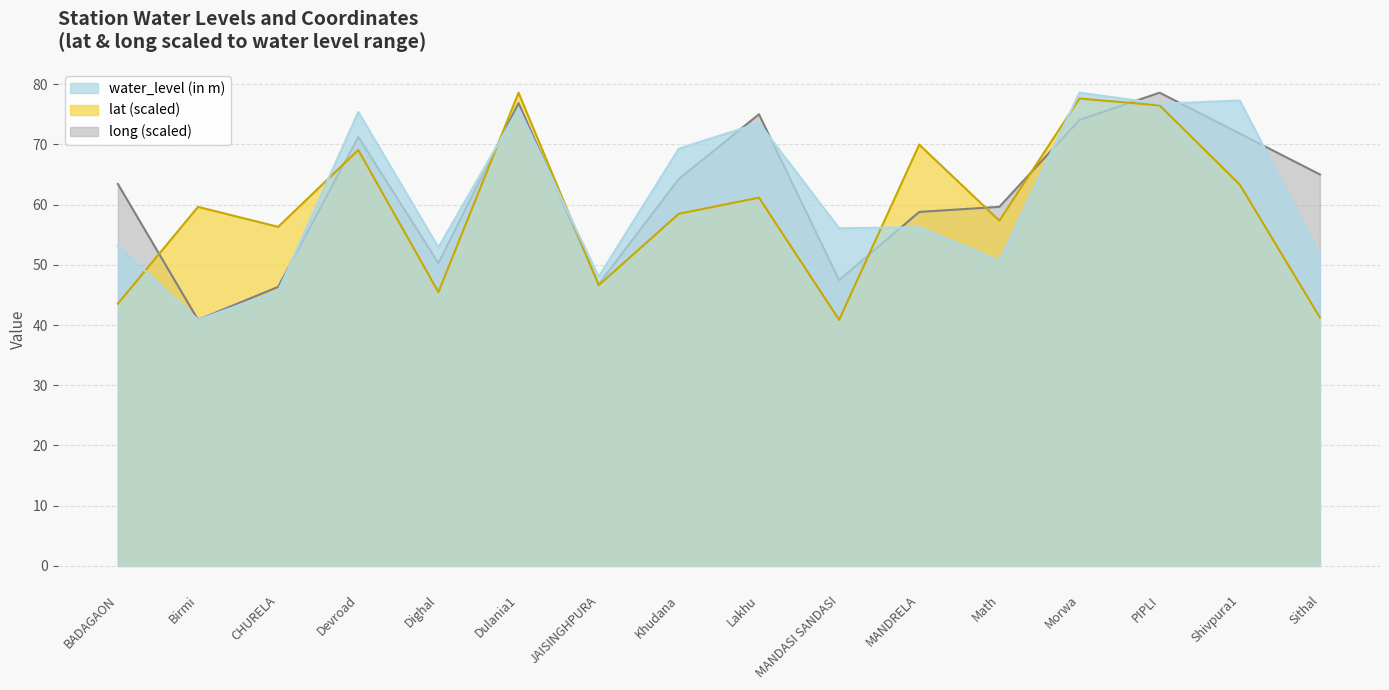

What is the total value across all series at PIPLI?

231.9